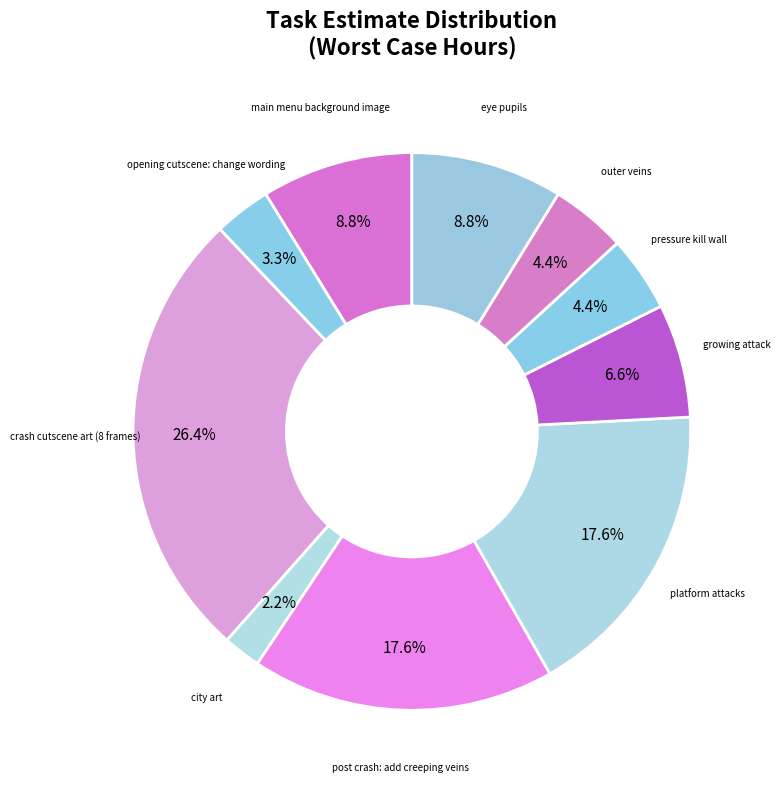

How many segments does this pie chart have?

10